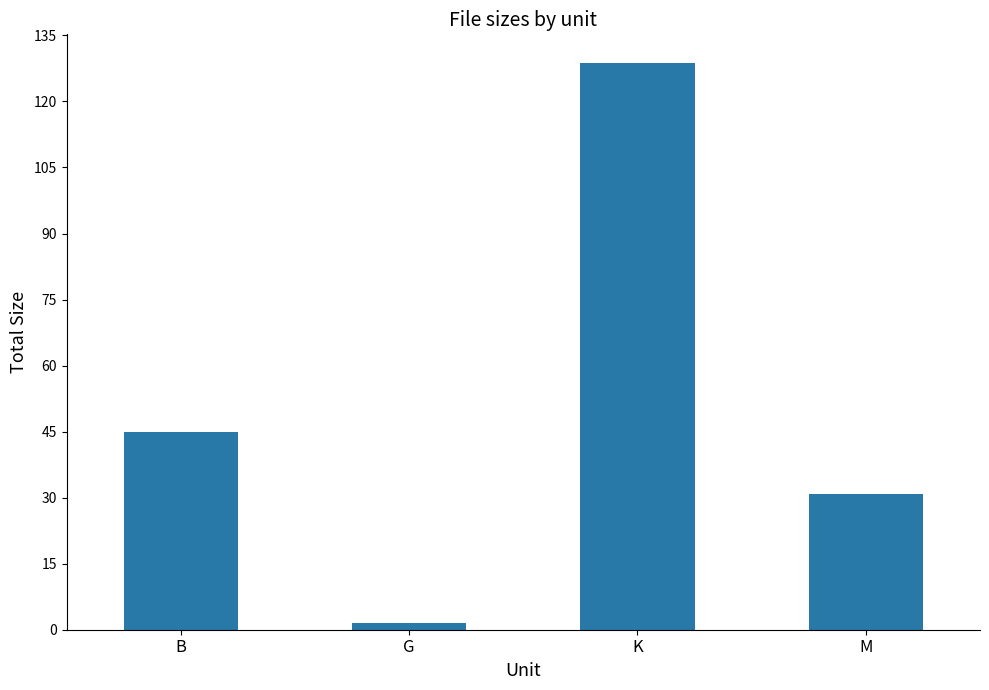

What is the sum of the values at K and G?

130.3